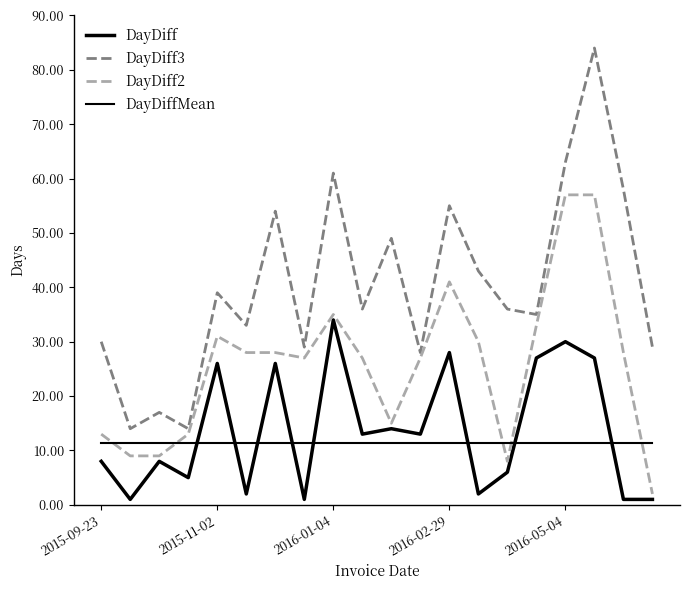

Does the chart have visible grid lines?

No